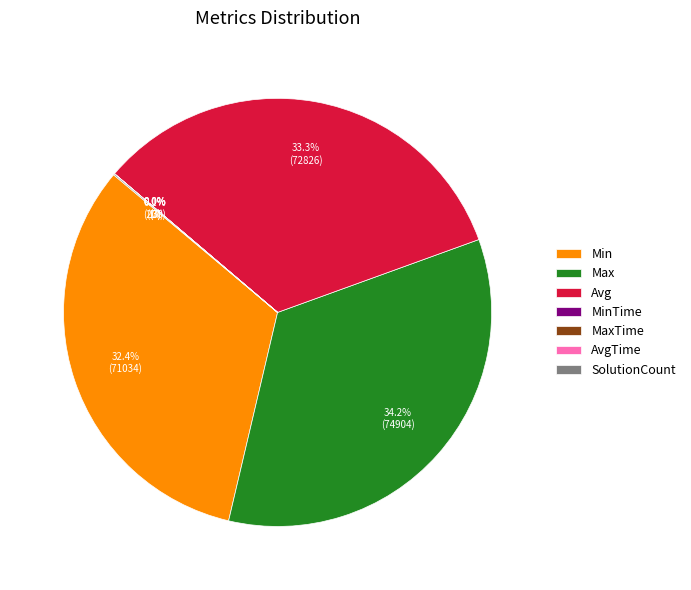

Does any single category account for the majority?

No